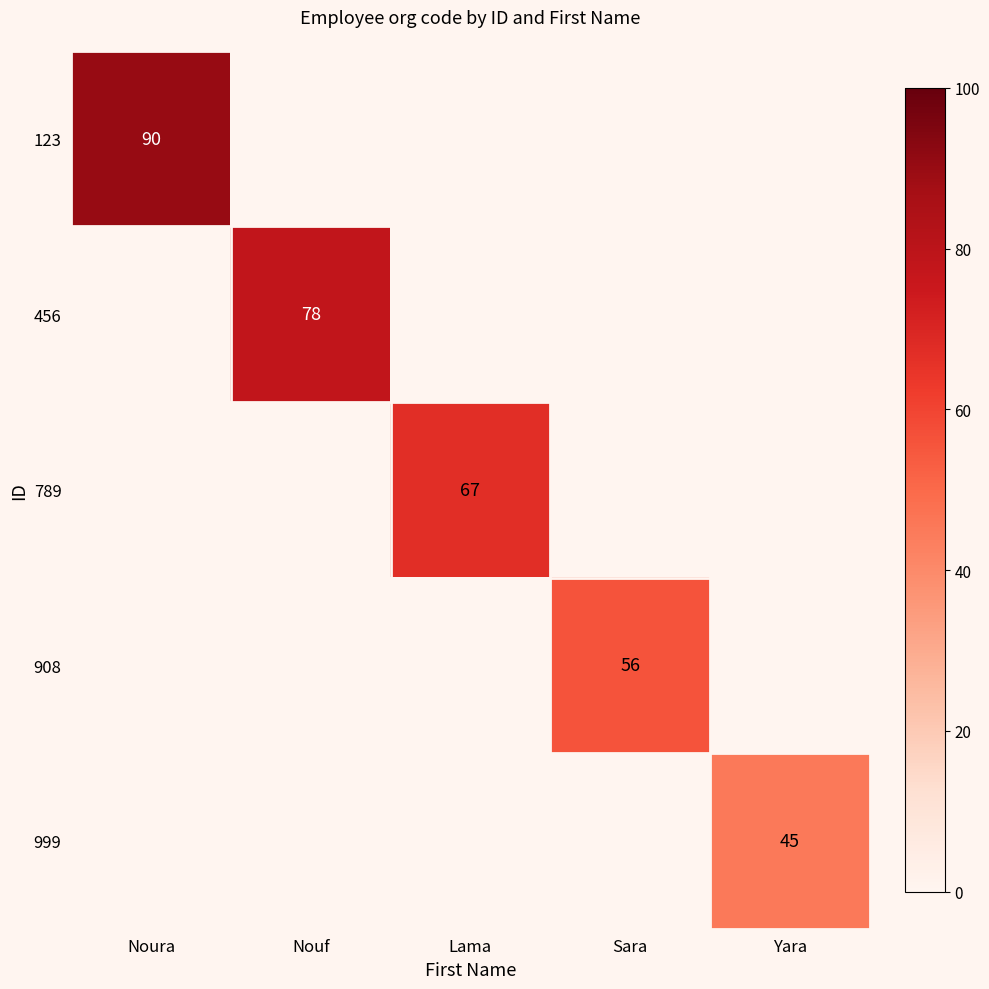

True or false: 456 has a value of 78 at Nouf.

True